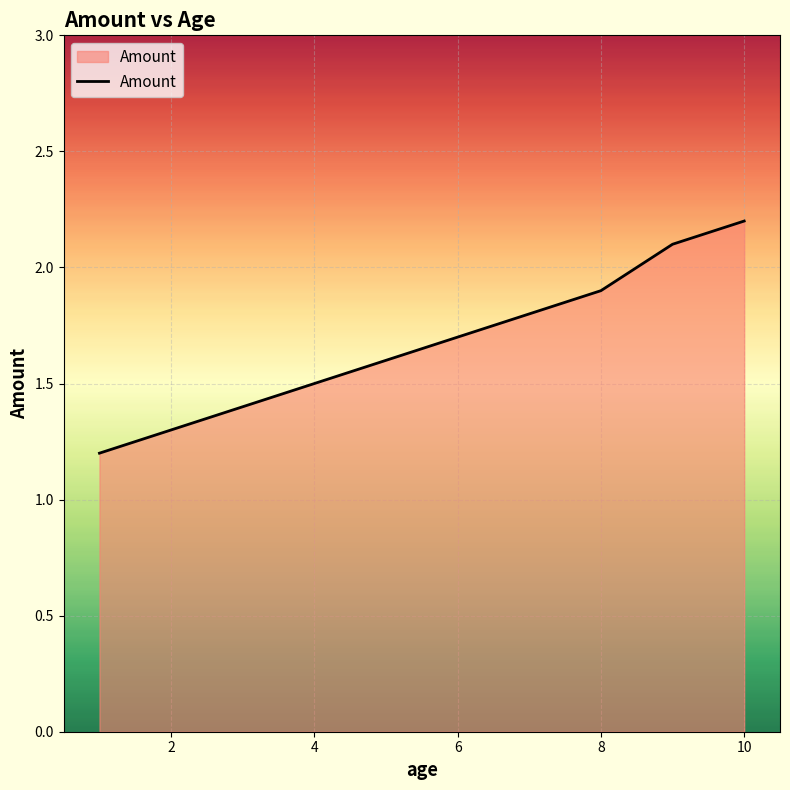

What is the greatest value displayed?

2.2